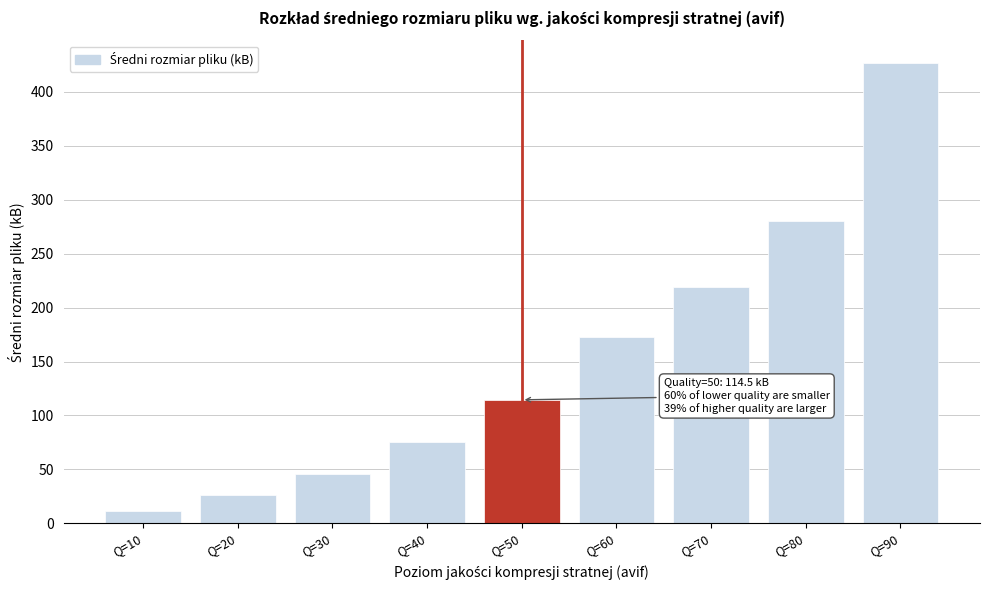

Reading left to right, extract all data points from this chart.

11.5	25.9	45.8	75.2	114.5	172.5	219.1	280.0	426.4